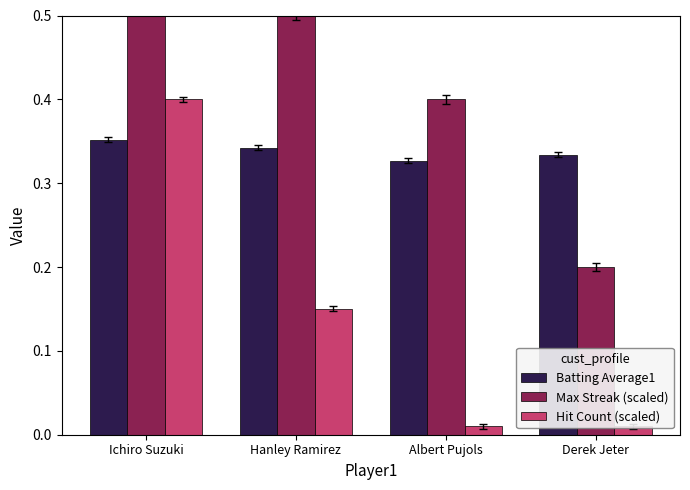

What position from the right is Albert Pujols?

2